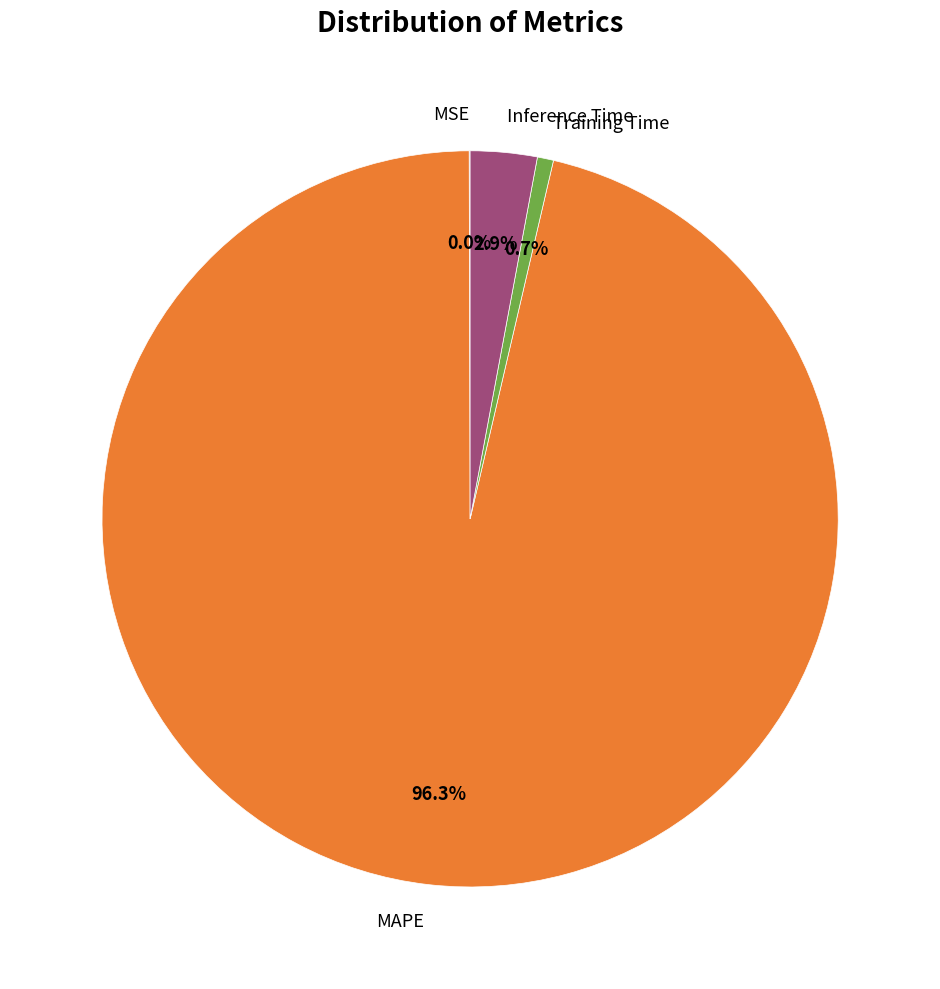

Which category has the biggest portion of the pie?

MAPE